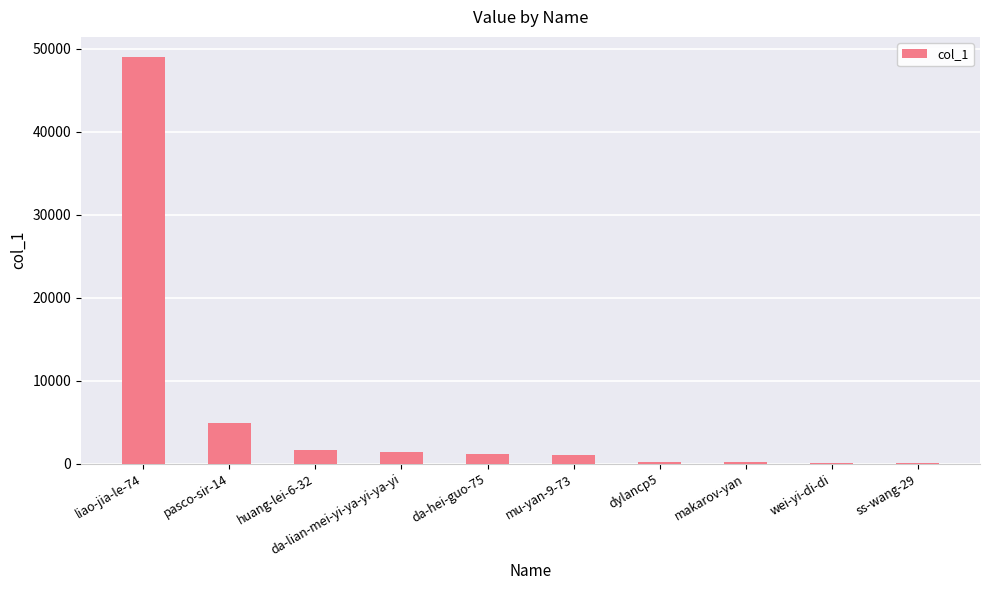

The value at mu-yan-9-73 is 1033. True or false?

True